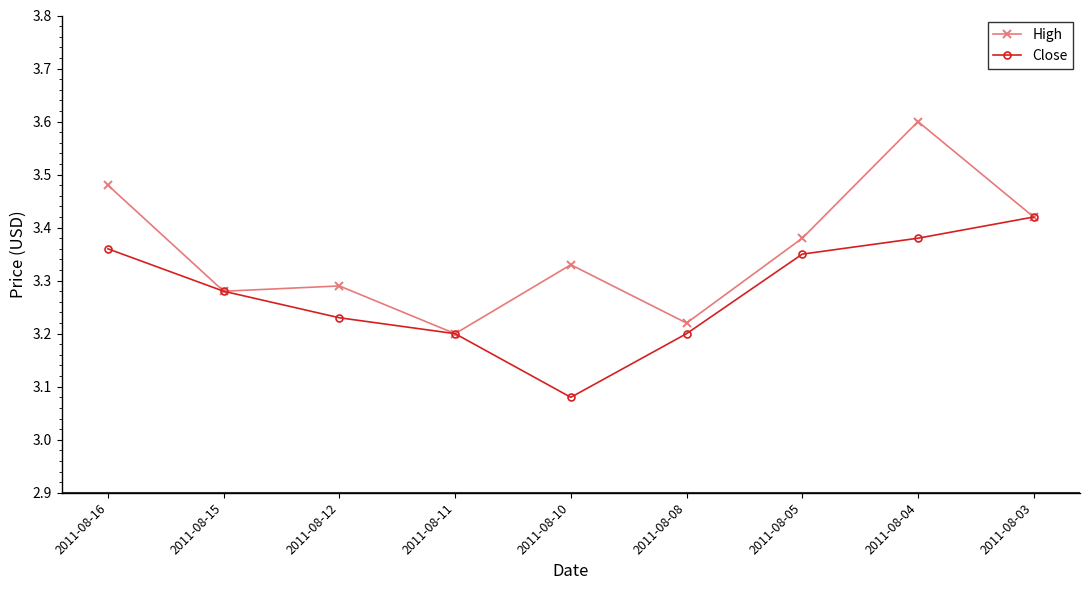

List the series in order of their overall mean, highest first.

High, Close